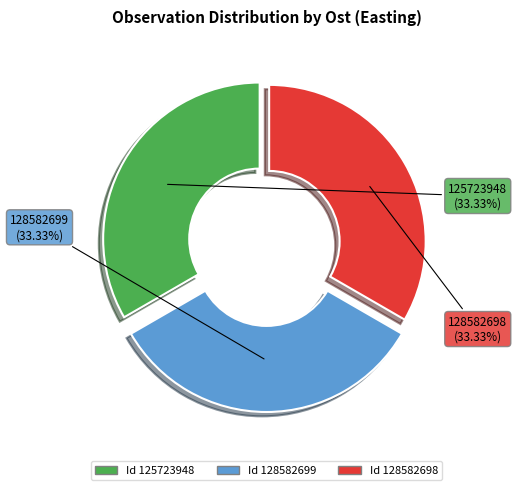

What is the ratio of the value at 128582698 to the value at 125723948?

1.0